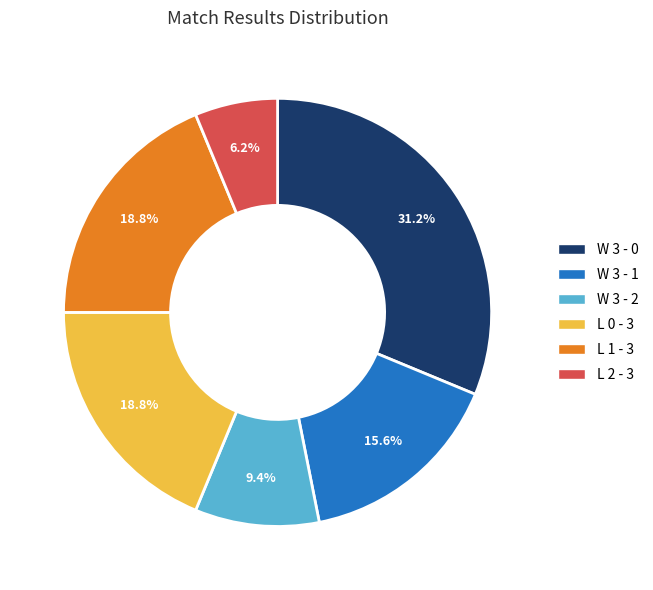

What percentage is NOT represented by W 3 - 1?

84.4%